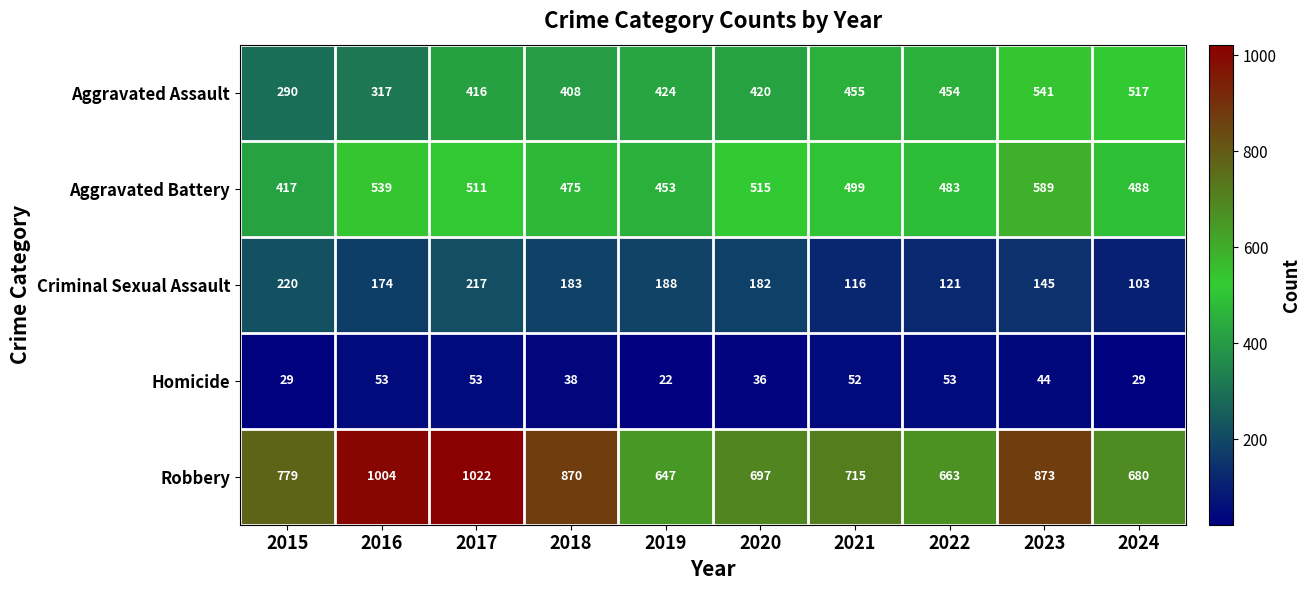

List the labels in order of Robbery value, largest first.

2017, 2016, 2023, 2018, 2015, 2021, 2020, 2024, 2022, 2019